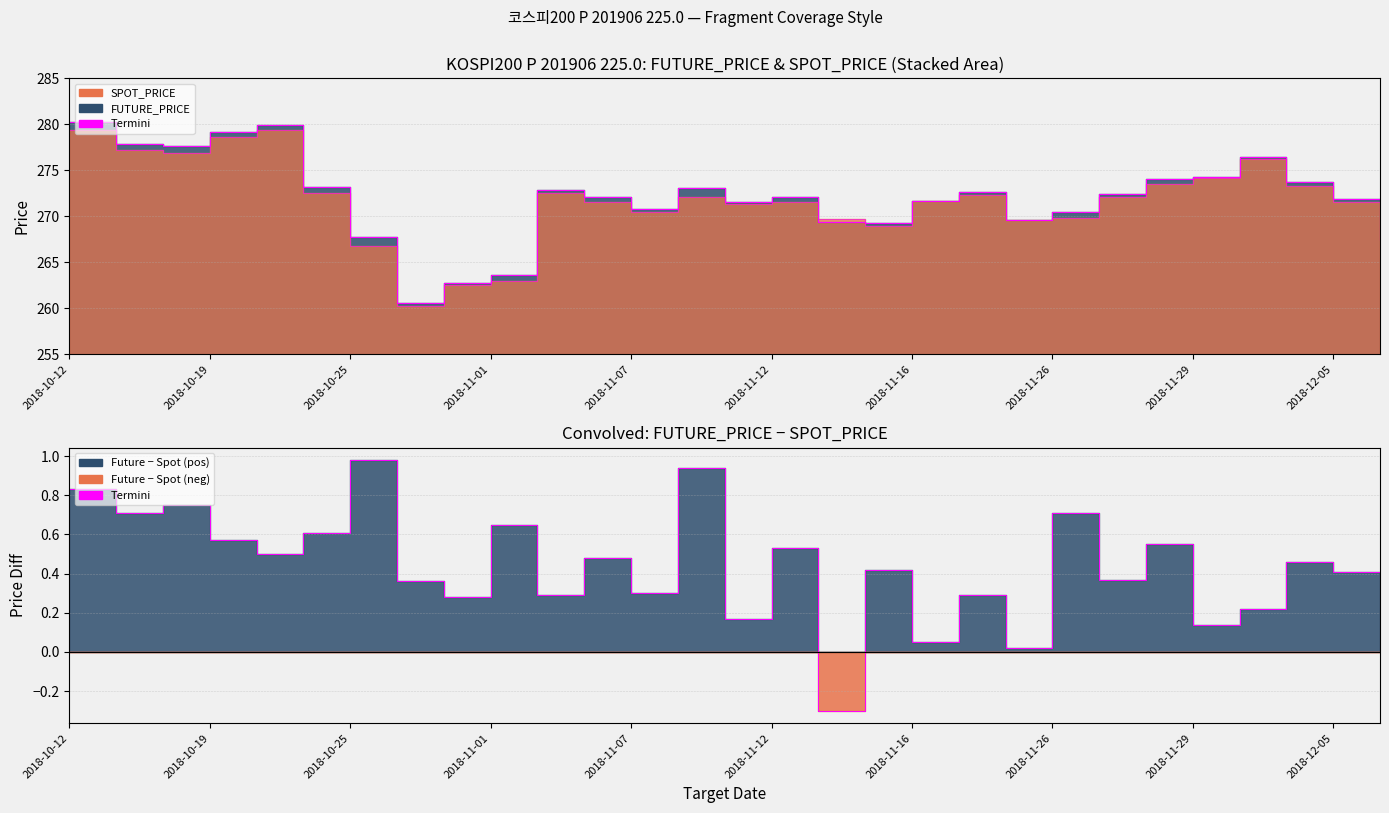

Between 2018-10-22 and 2018-10-23, which series saw the biggest shift?

SPOT_PRICE